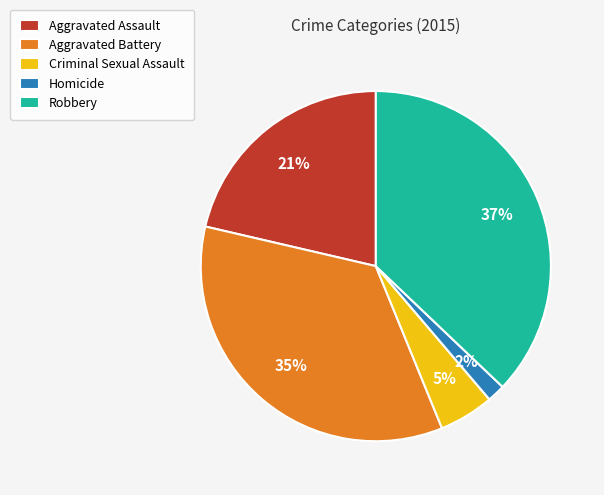

Is the sum of Robbery and Criminal Sexual Assault greater than half?

No